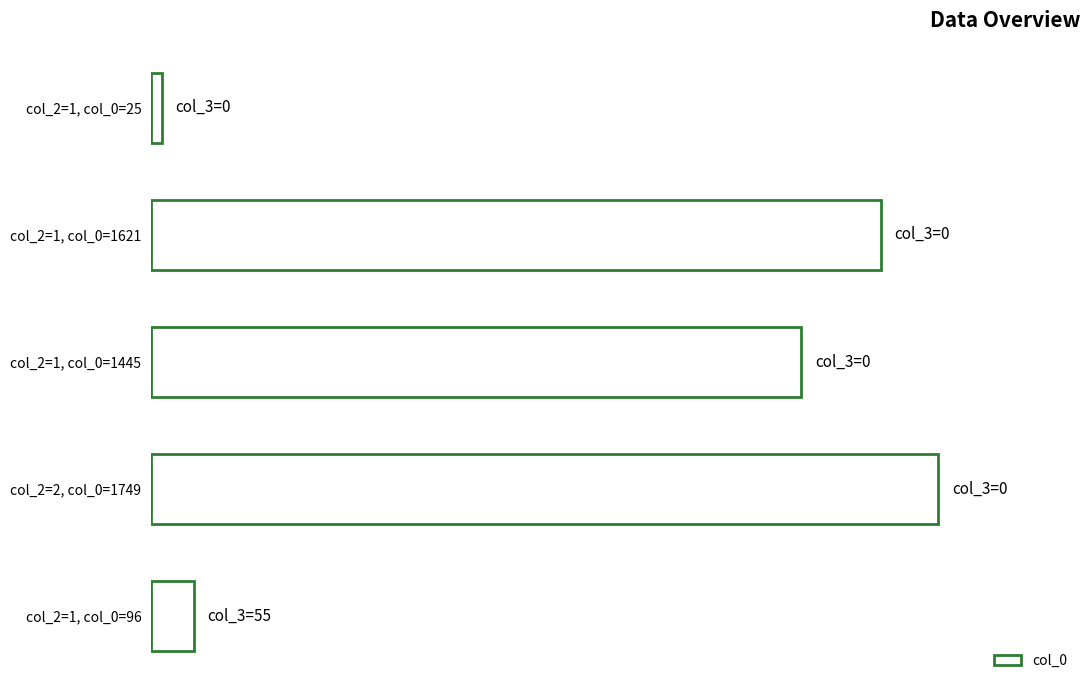

List the labels in order of value, smallest first.

col_2=1, col_0=25, col_2=1, col_0=96, col_2=1, col_0=1445, col_2=1, col_0=1621, col_2=2, col_0=1749